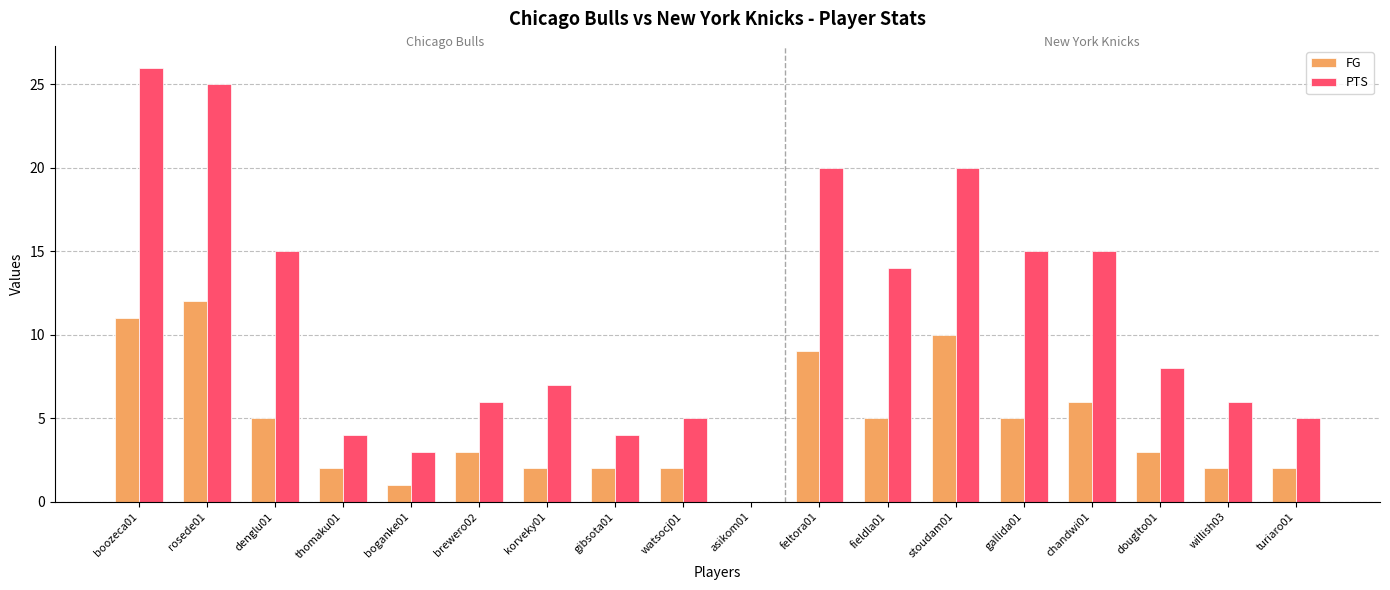

What is the sum of the PTS values at korveky01 and fieldla01?

21